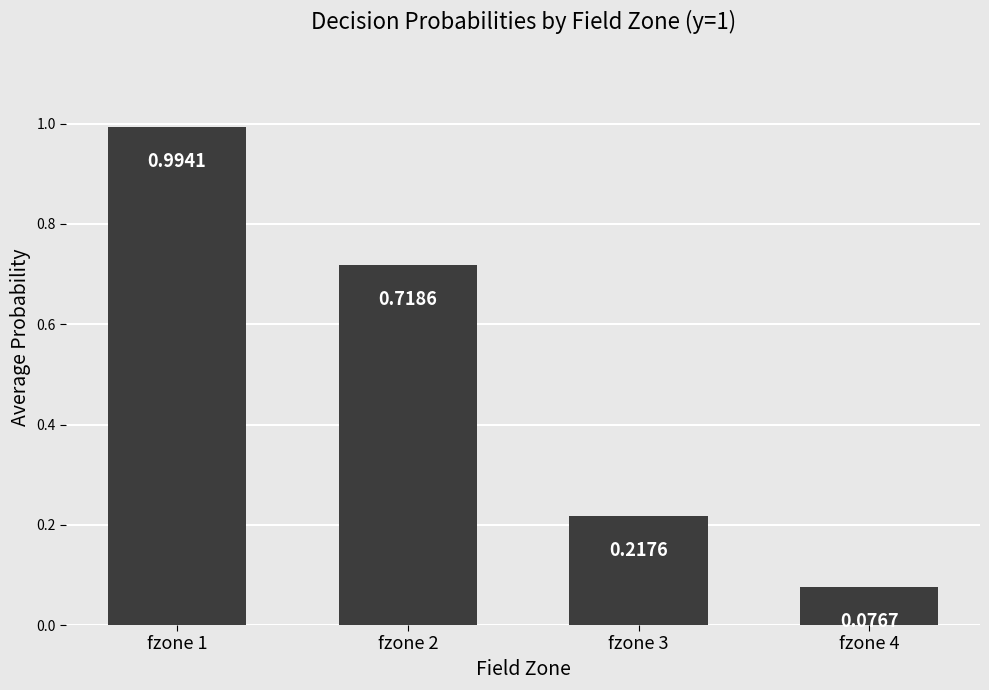

The value at fzone 3 is 0.1. True or false?

False